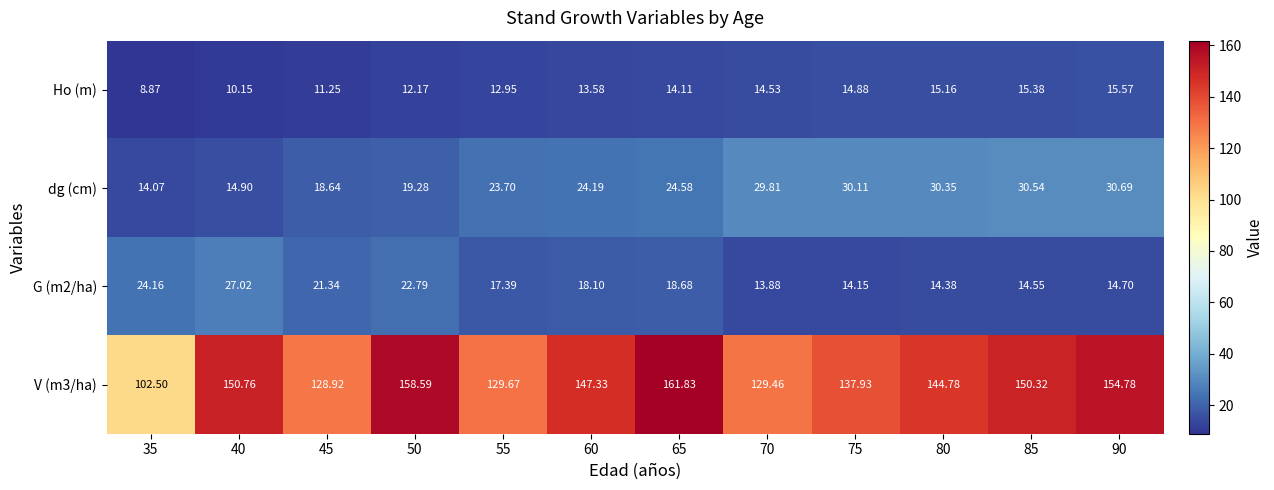

Is the value of dg (cm) at 35 greater than the value of V (m3/ha) at 75?

No